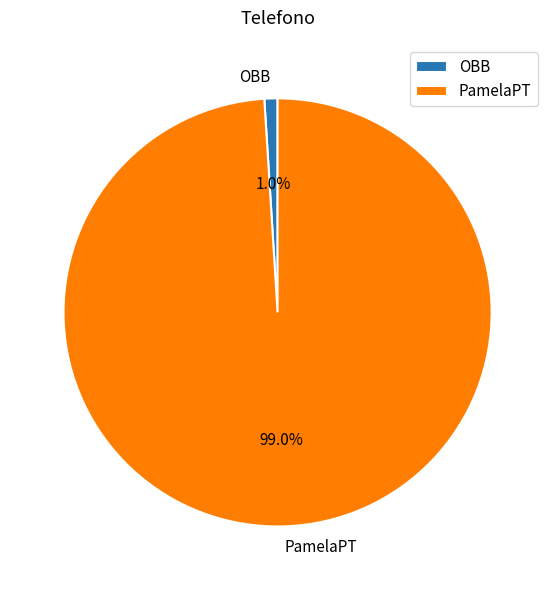

To the nearest percent, what is the combined percentage of PamelaPT and OBB?

100%